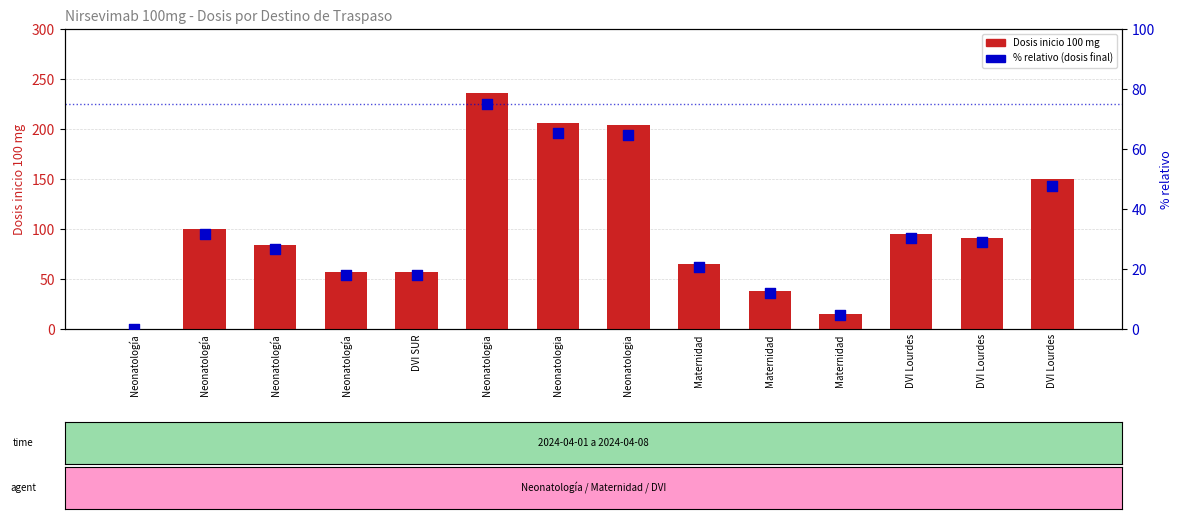

Which series contains the lowest Y value?

Dosis inicio 100 mg